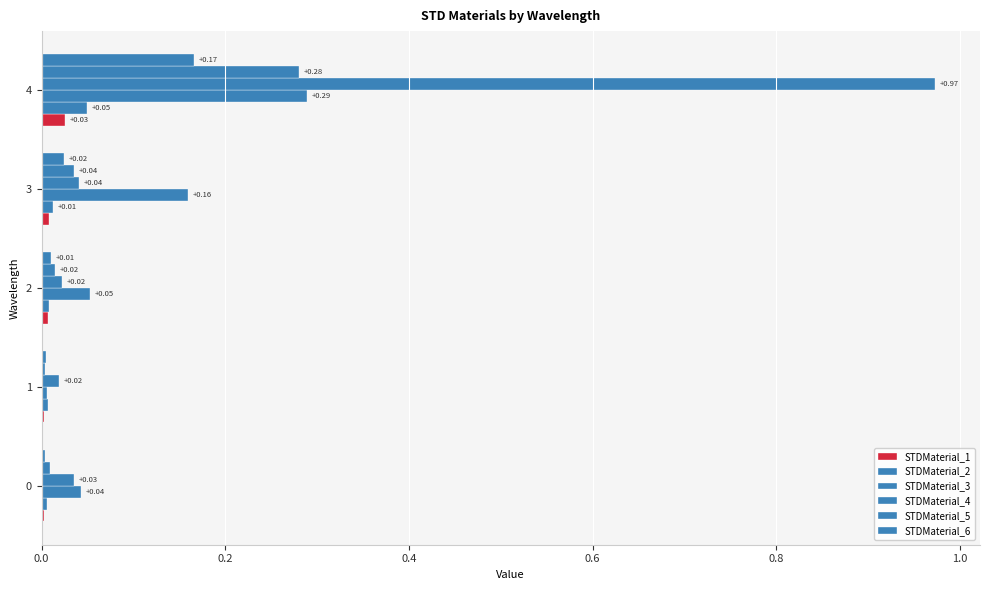

Reading right to left, extract all data points from this chart.

STDMaterial_1: 0.0	0.0	0.0	0.0	0.0
STDMaterial_2: 0.0	0.0	0.0	0.0	0.0
STDMaterial_3: 0.3	0.2	0.1	0.0	0.0
STDMaterial_4: 1.0	0.0	0.0	0.0	0.0
STDMaterial_5: 0.3	0.0	0.0	0.0	0.0
STDMaterial_6: 0.2	0.0	0.0	0.0	0.0